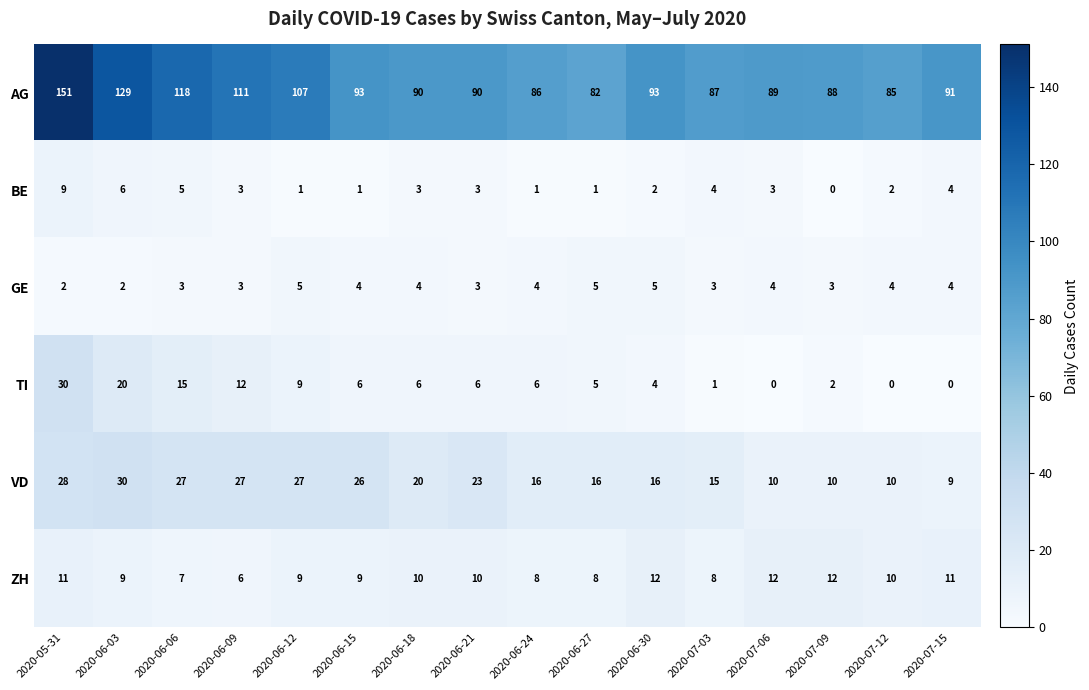

Rank the series at 2020-07-03 from lowest to highest value.

TI, GE, BE, ZH, VD, AG